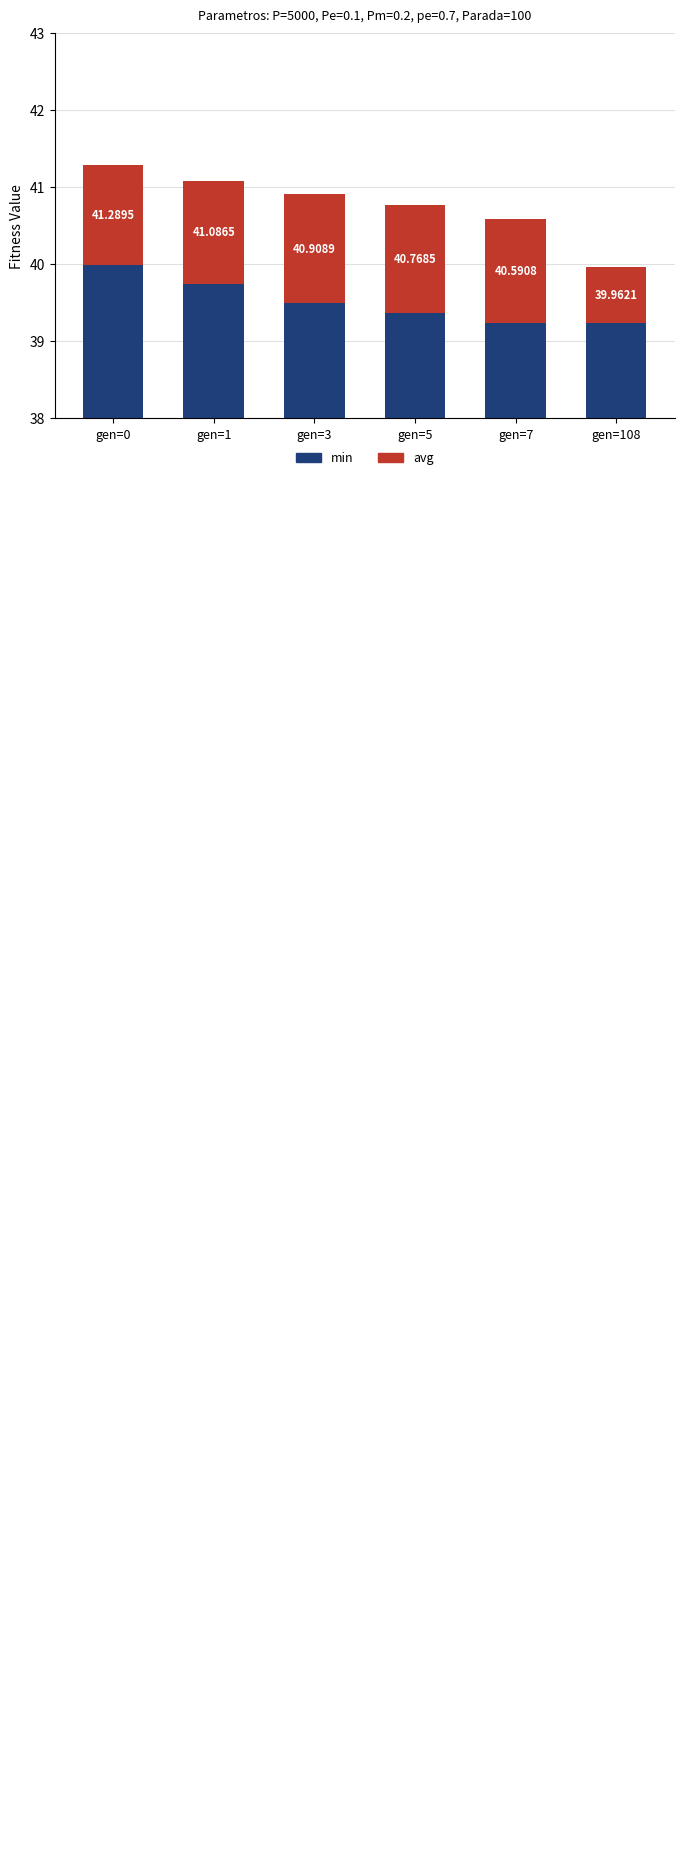

Rank the series by their average value, from lowest to highest.

avg - min, min